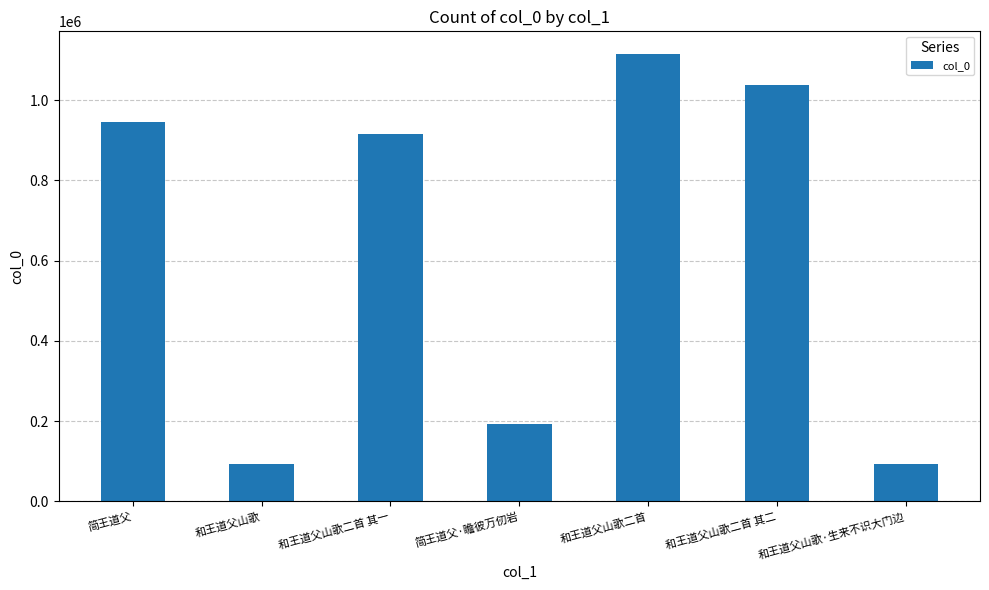

Is it true that the value at 和王道父山歌二首 其二 is 1036836?

True